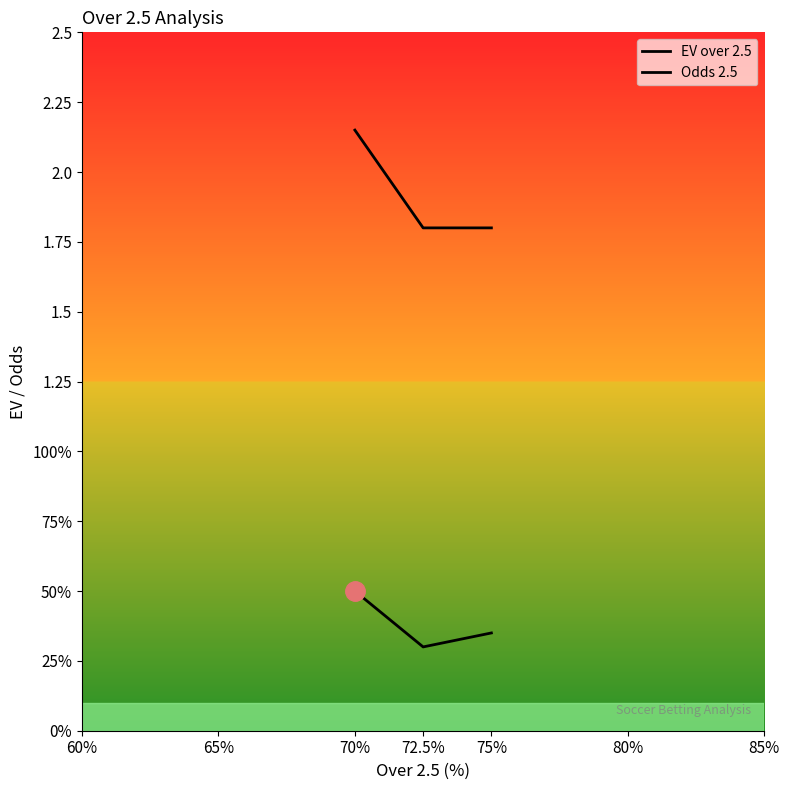

Does the chart display data point markers on the line(s)?

No